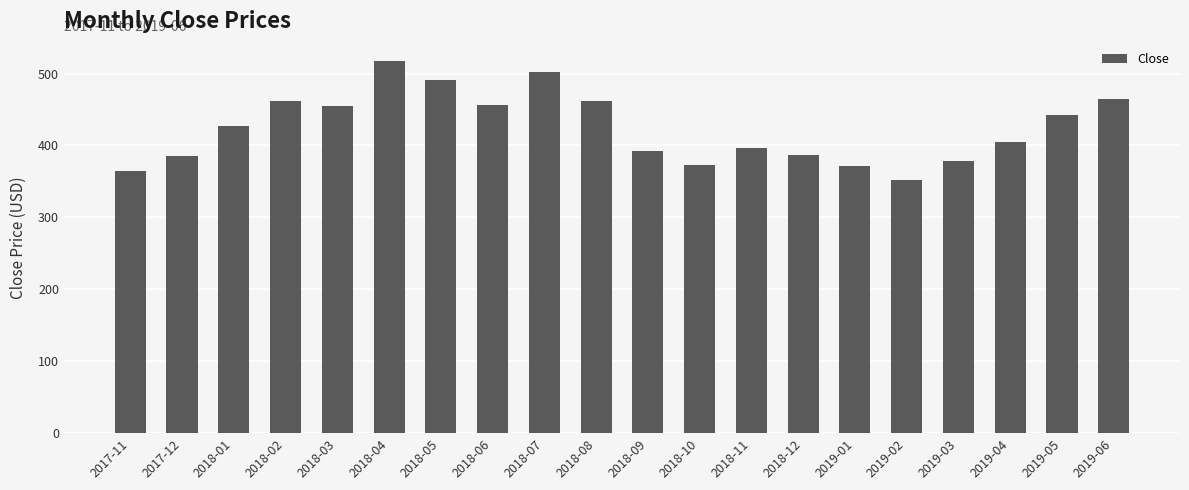

Count the number of data series in this chart.

1